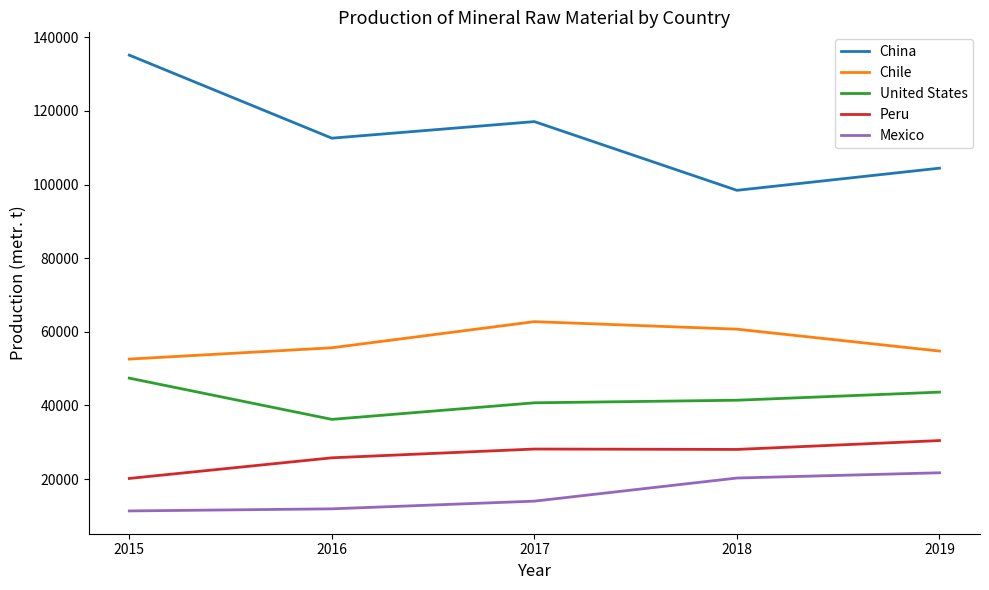

What is the average value of the China series?

113538